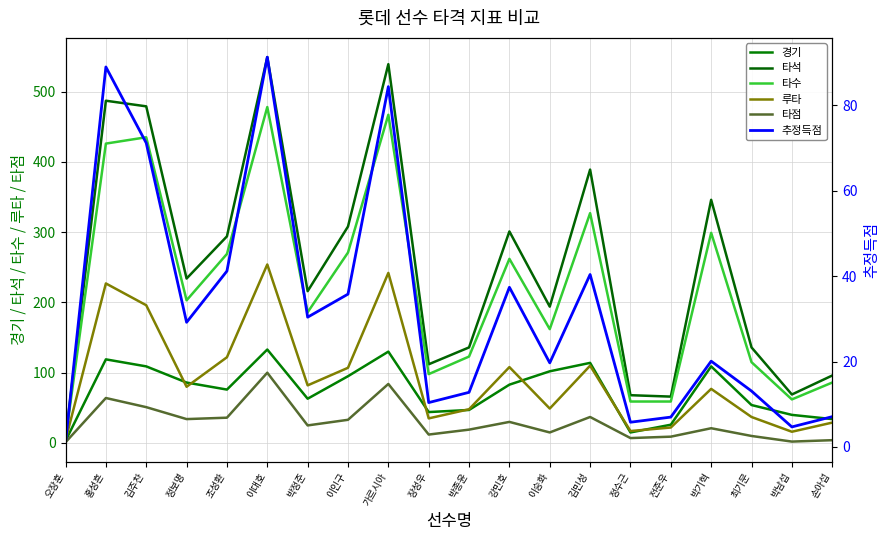

What position from the left is 강민호?

12